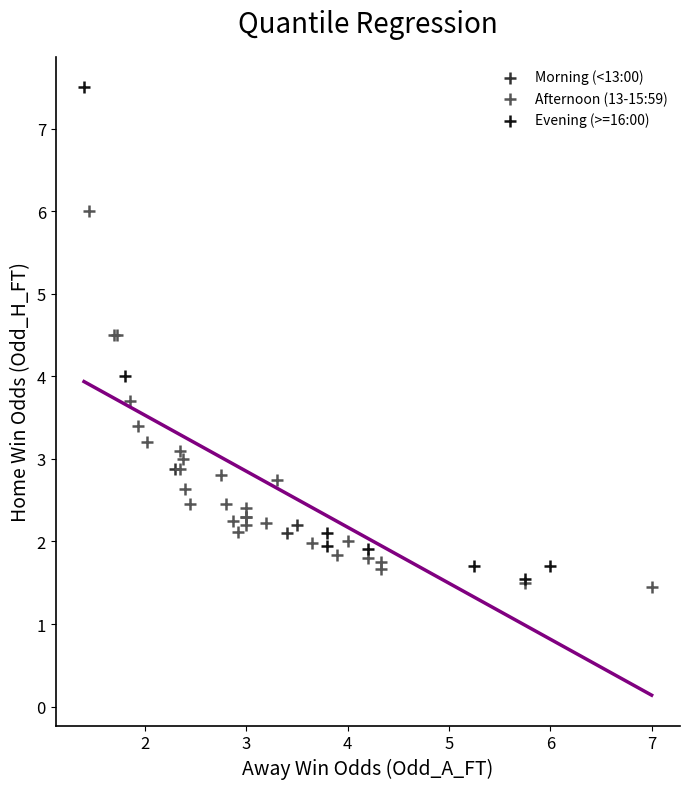

Which series reaches the maximum Y coordinate?

Evening (>=16:00)